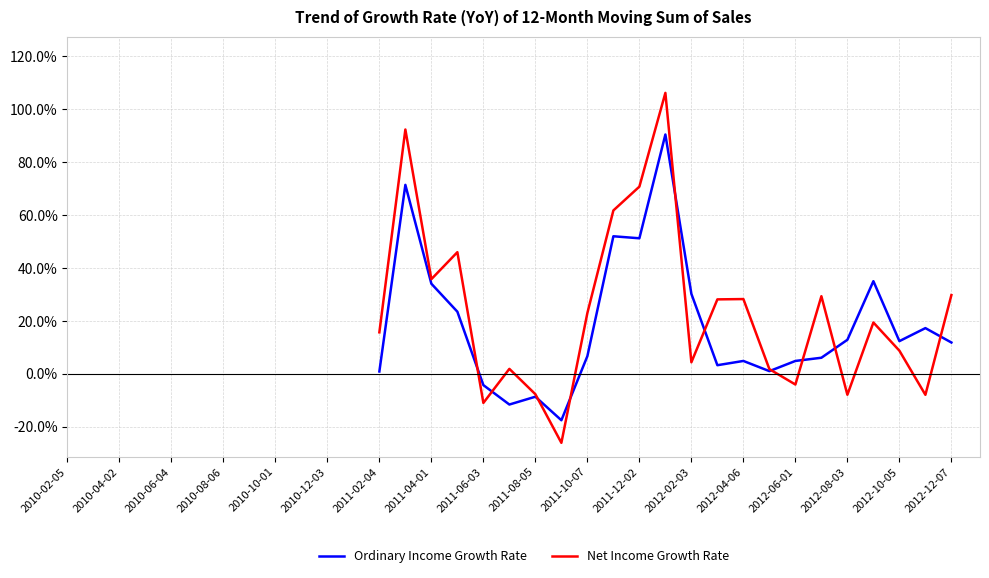

True or false: Net Income Growth Rate and Ordinary Income Growth Rate cross at least once.

True